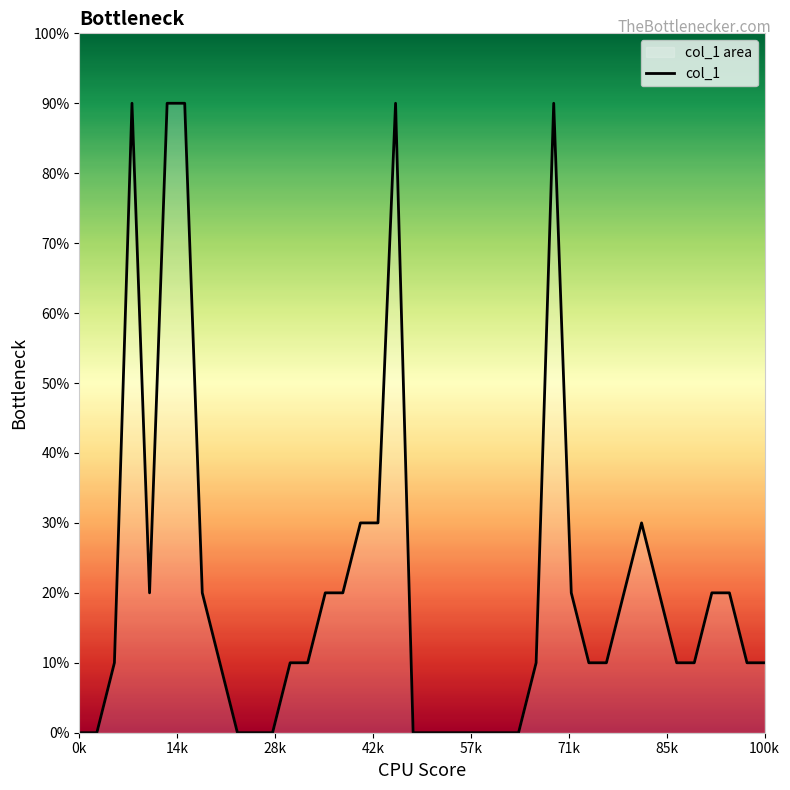

What is the average value?

2